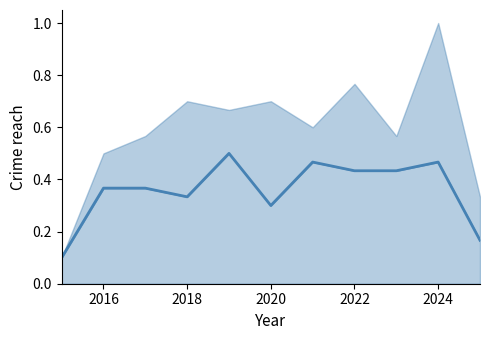

What is the value of the 10th point from the left?

0.5